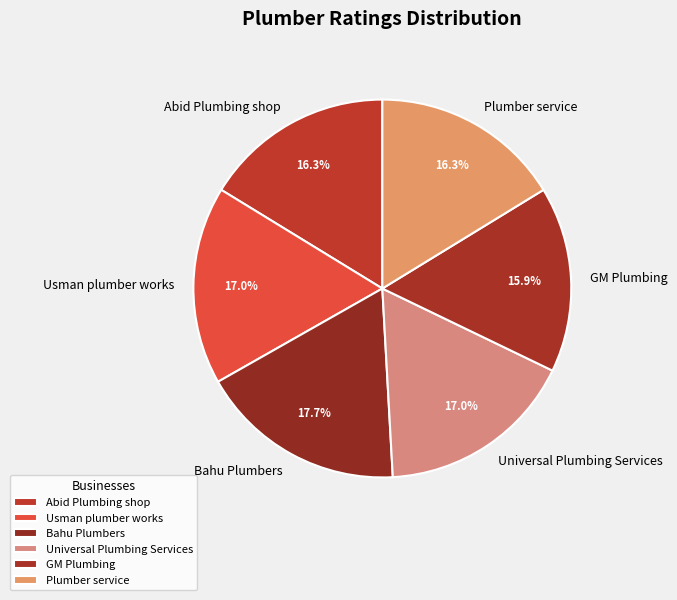

Which category has the biggest portion of the pie?

Bahu Plumbers